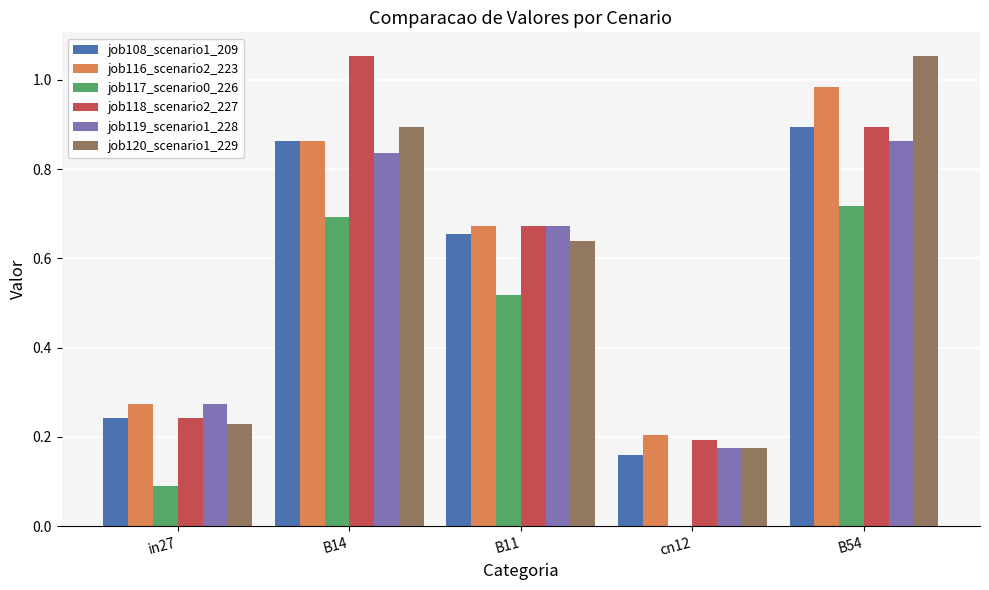

Which category has the highest value in the job108_scenario1_209 series?

B54